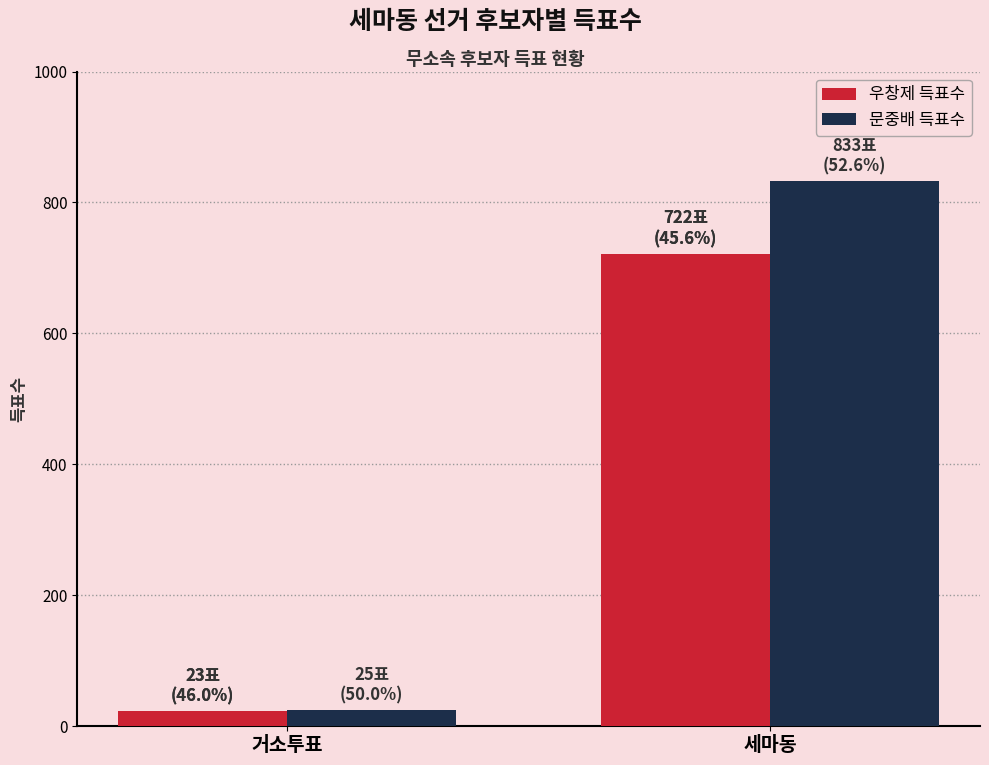

At which label does 우창제 득표수 reach its peak?

세마동